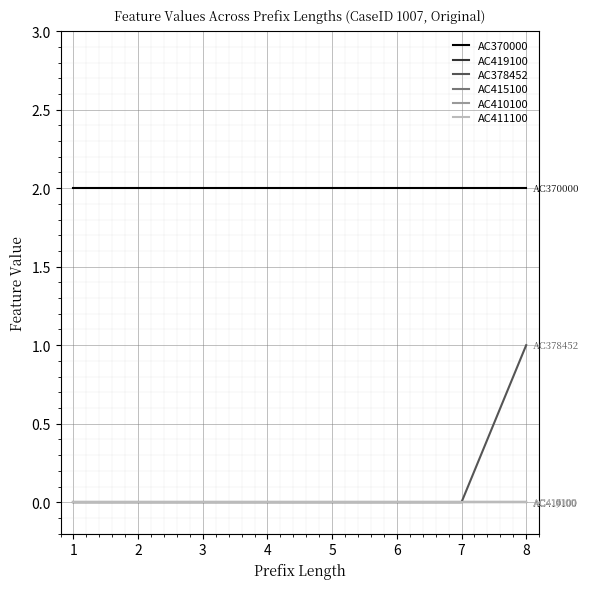

Does the chart have visible grid lines?

Yes